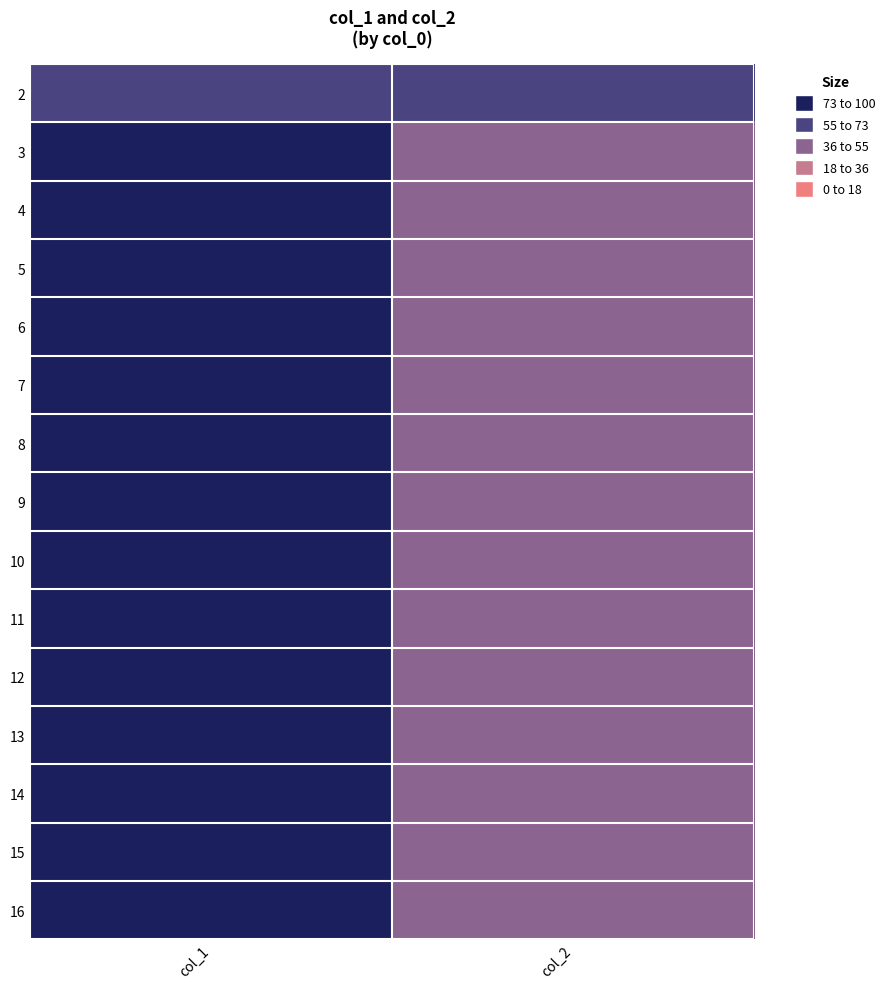

Rank the series by their maximum value, from highest to lowest.

16, 12, 13, 9, 15, 8, 5, 6, 11, 7, 4, 10, 14, 3, 2